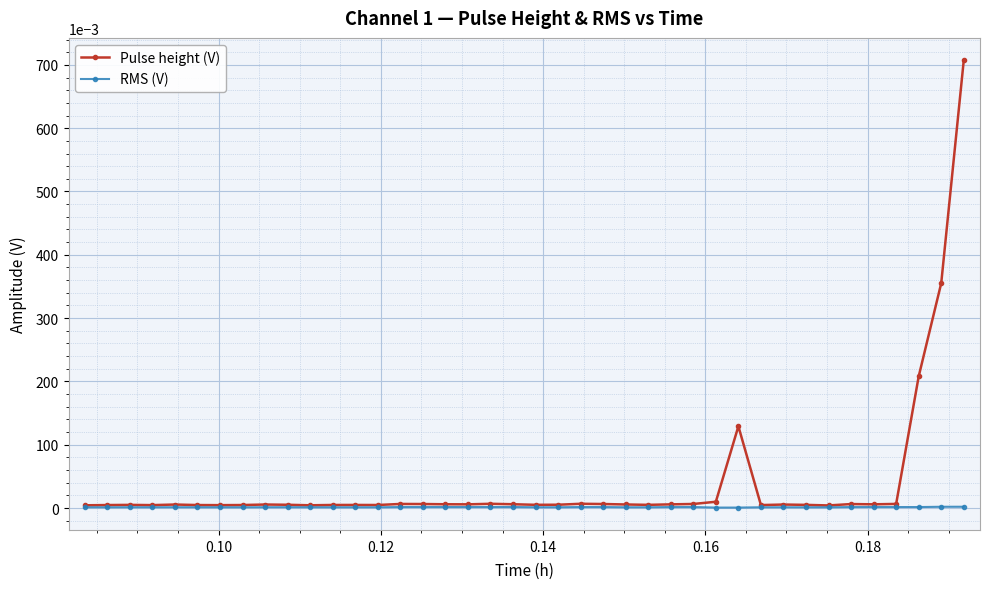

How many series are shown in this chart?

2